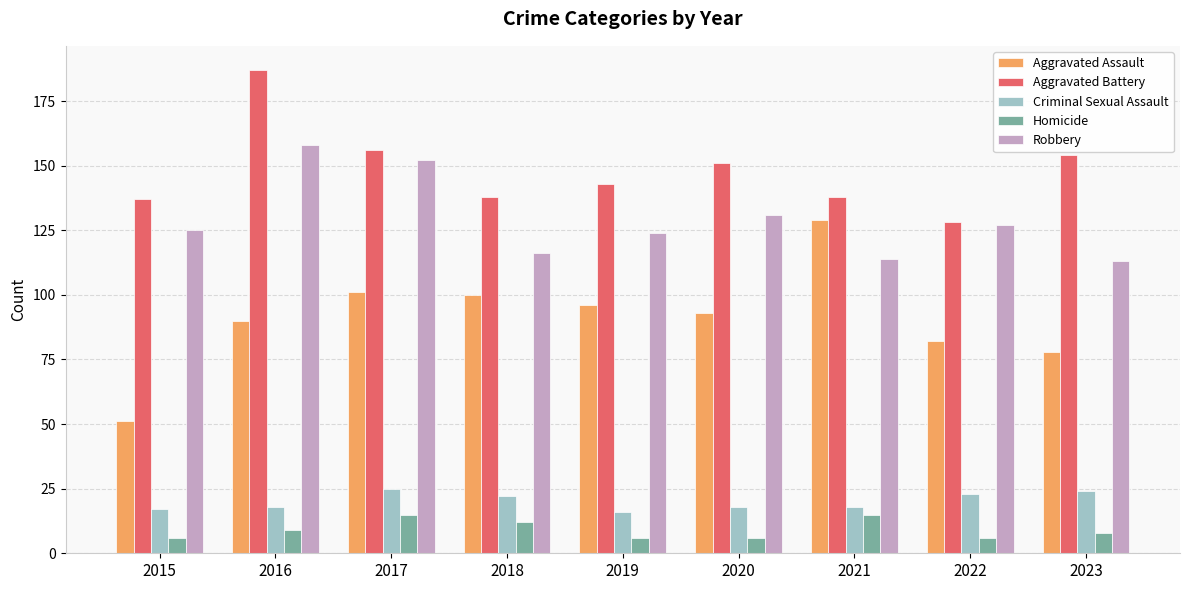

List the series in order of their peak value, highest first.

Aggravated Battery, Robbery, Aggravated Assault, Criminal Sexual Assault, Homicide